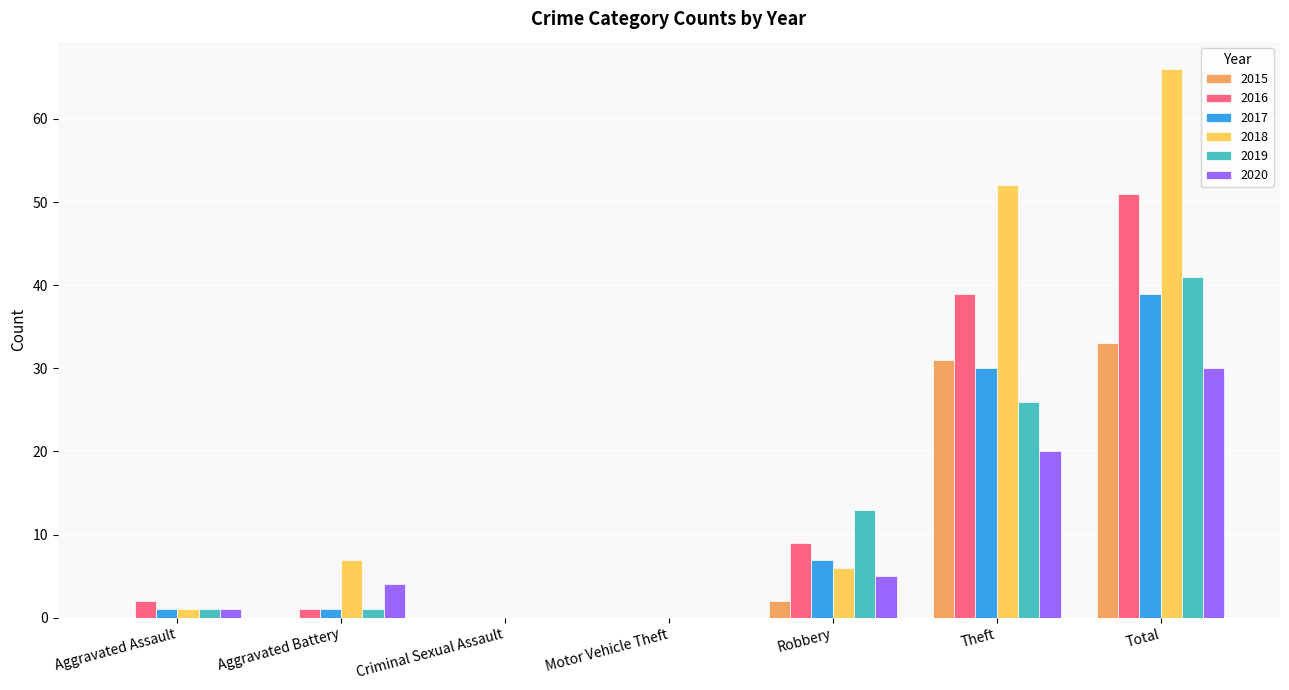

True or false: 2019 has a value of 59 at Total.

False